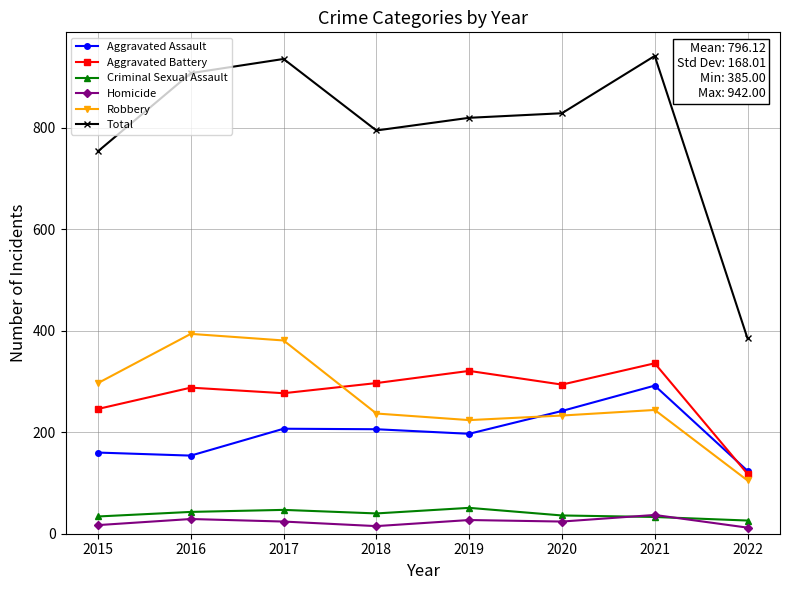

The Aggravated Battery series shows 113 at 2019. True or false?

False